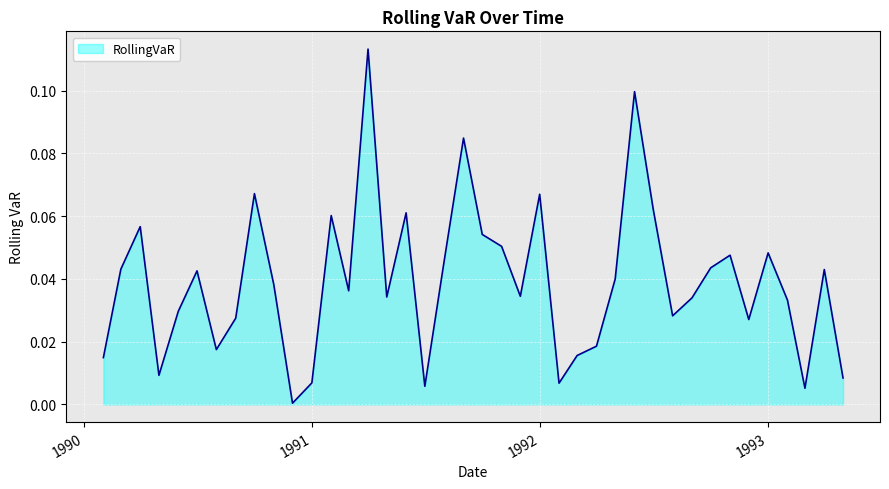

Where is the data nearest to the value 0?

1990-12-01